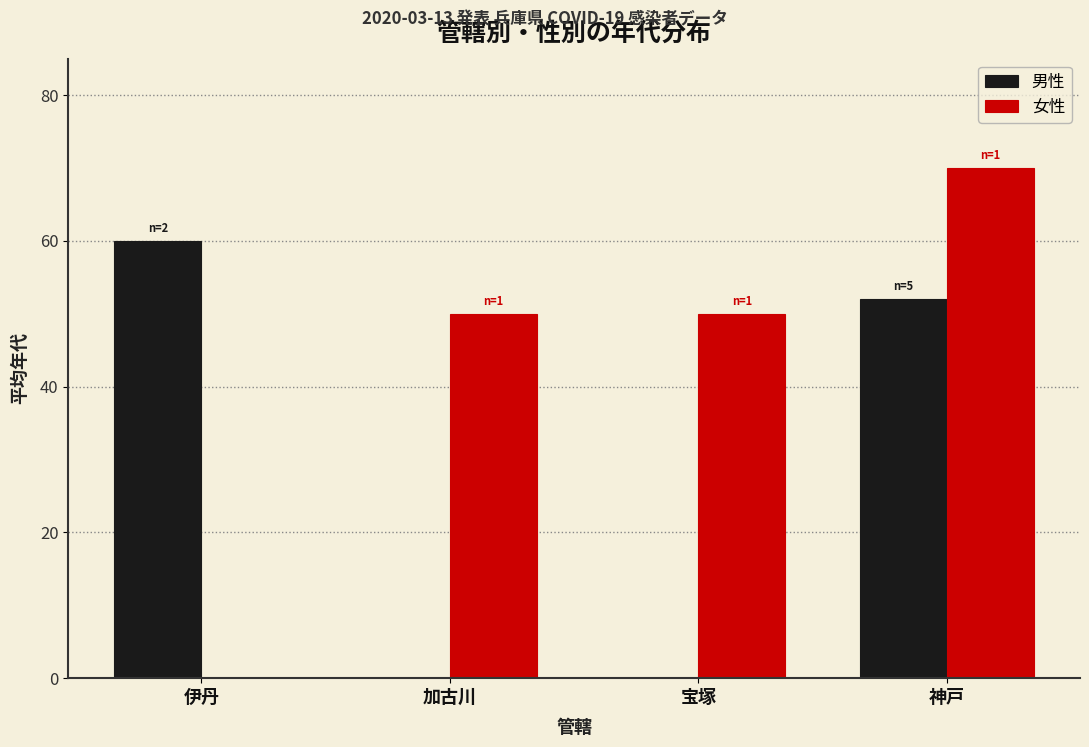

Which series changed the most between 伊丹 and 神戸?

女性